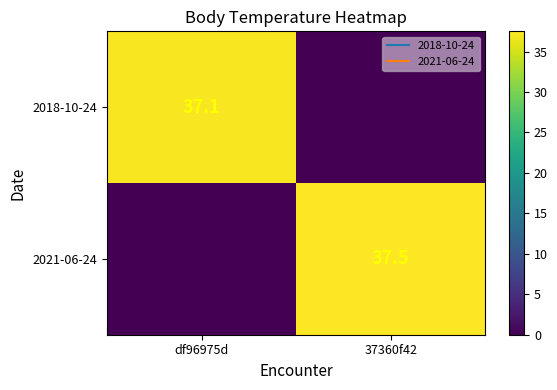

What is the total value across all series at df96975d?

37.1